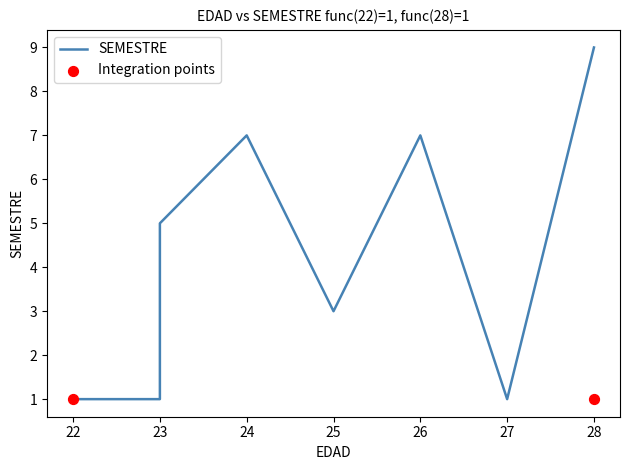

Approximately how many times larger is the value at 28 compared to 24?

1.3